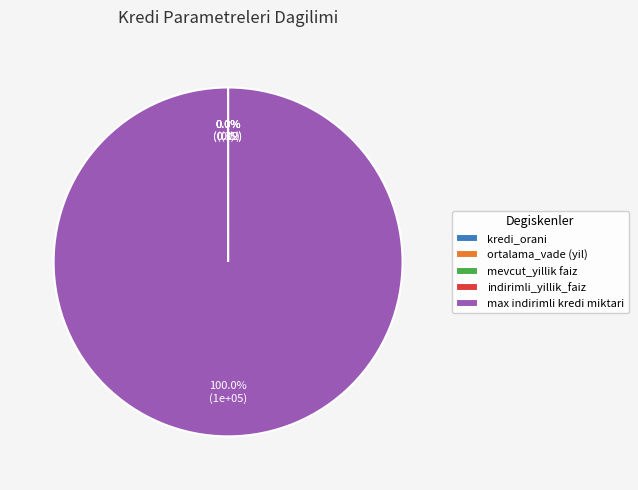

Is max indirimli kredi miktari the majority of the pie?

Yes